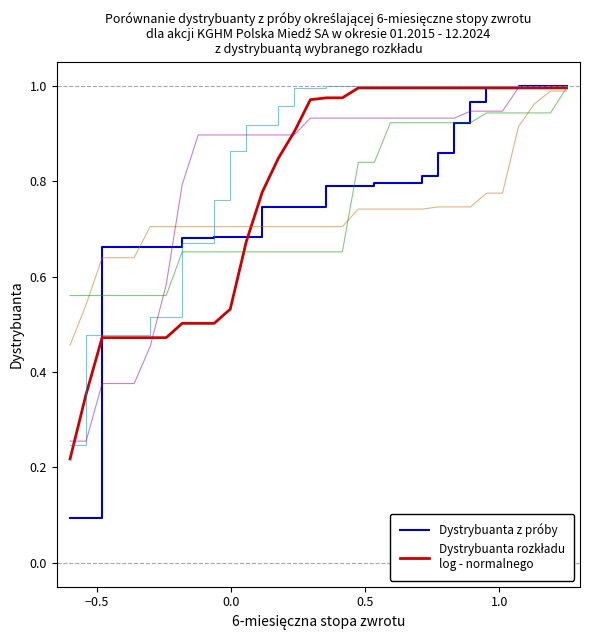

Does the chart have visible grid lines?

No